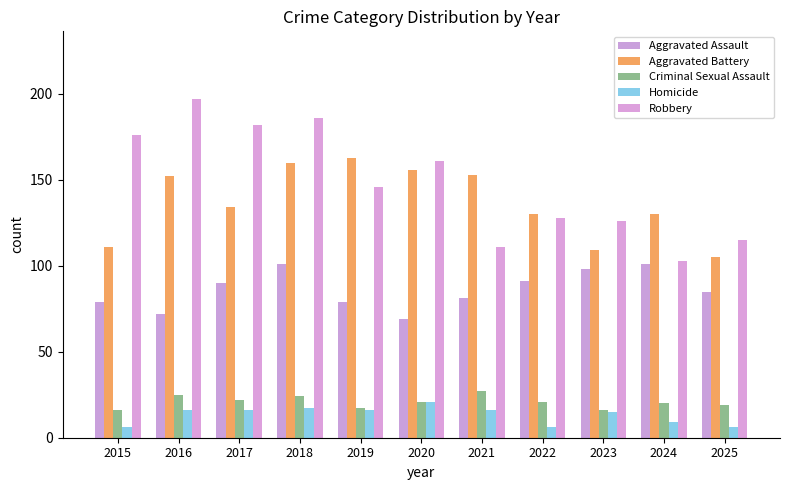

Reading right to left, what are all the values shown in this chart?

Aggravated Assault: 2025=85	2024=101	2023=98	2022=91	2021=81	2020=69	2019=79	2018=101	2017=90	2016=72	2015=79
Aggravated Battery: 2025=105	2024=130	2023=109	2022=130	2021=153	2020=156	2019=163	2018=160	2017=134	2016=152	2015=111
Criminal Sexual Assault: 2025=19	2024=20	2023=16	2022=21	2021=27	2020=21	2019=17	2018=24	2017=22	2016=25	2015=16
Homicide: 2025=6	2024=9	2023=15	2022=6	2021=16	2020=21	2019=16	2018=17	2017=16	2016=16	2015=6
Robbery: 2025=115	2024=103	2023=126	2022=128	2021=111	2020=161	2019=146	2018=186	2017=182	2016=197	2015=176